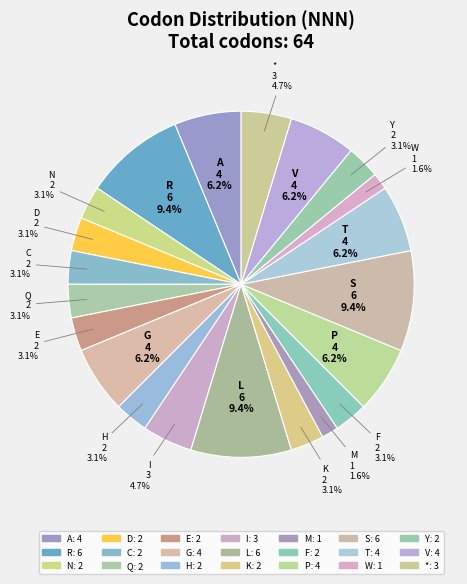

Is H the majority of the pie?

No